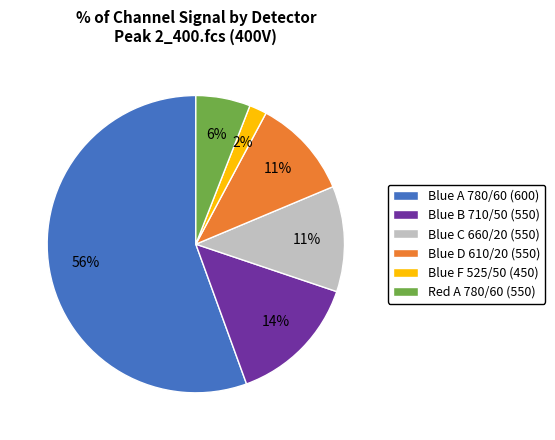

Which has a higher value, Blue F 525/50 (450) or Blue D 610/20 (550)?

Blue D 610/20 (550)